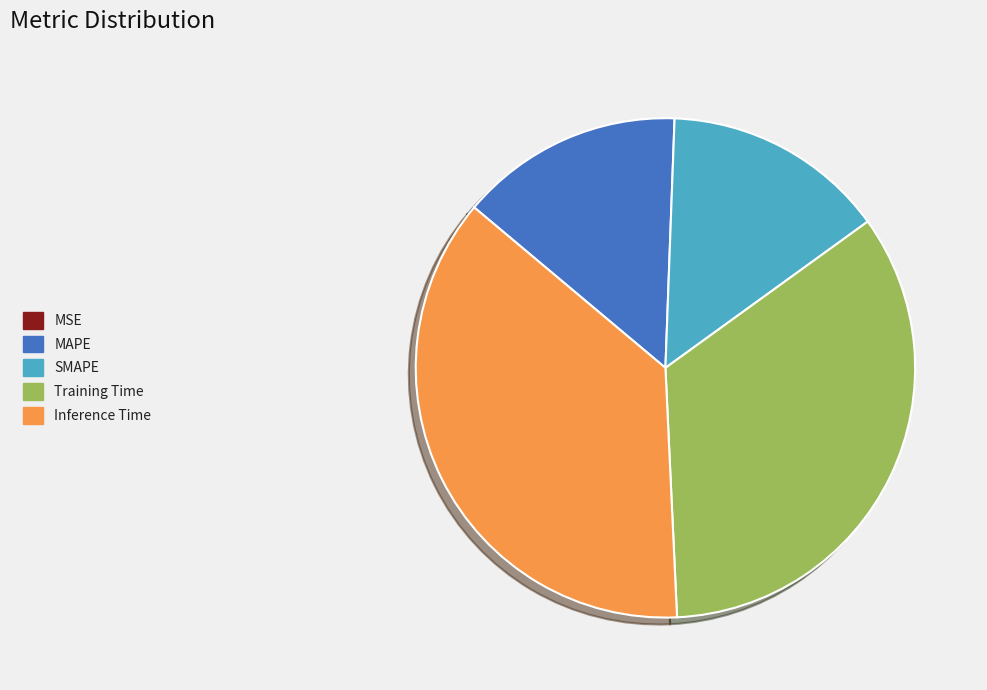

Which category has the biggest portion of the pie?

Inference Time